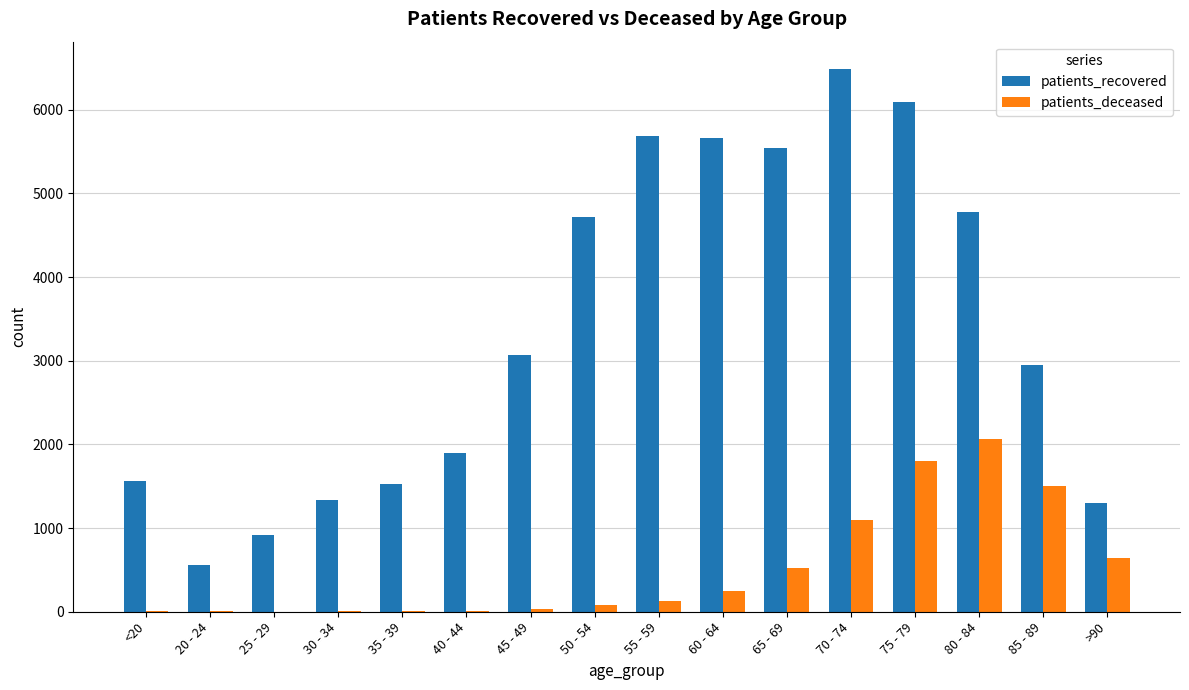

What is the spread (max minus min) of values at 80 - 84?

2709